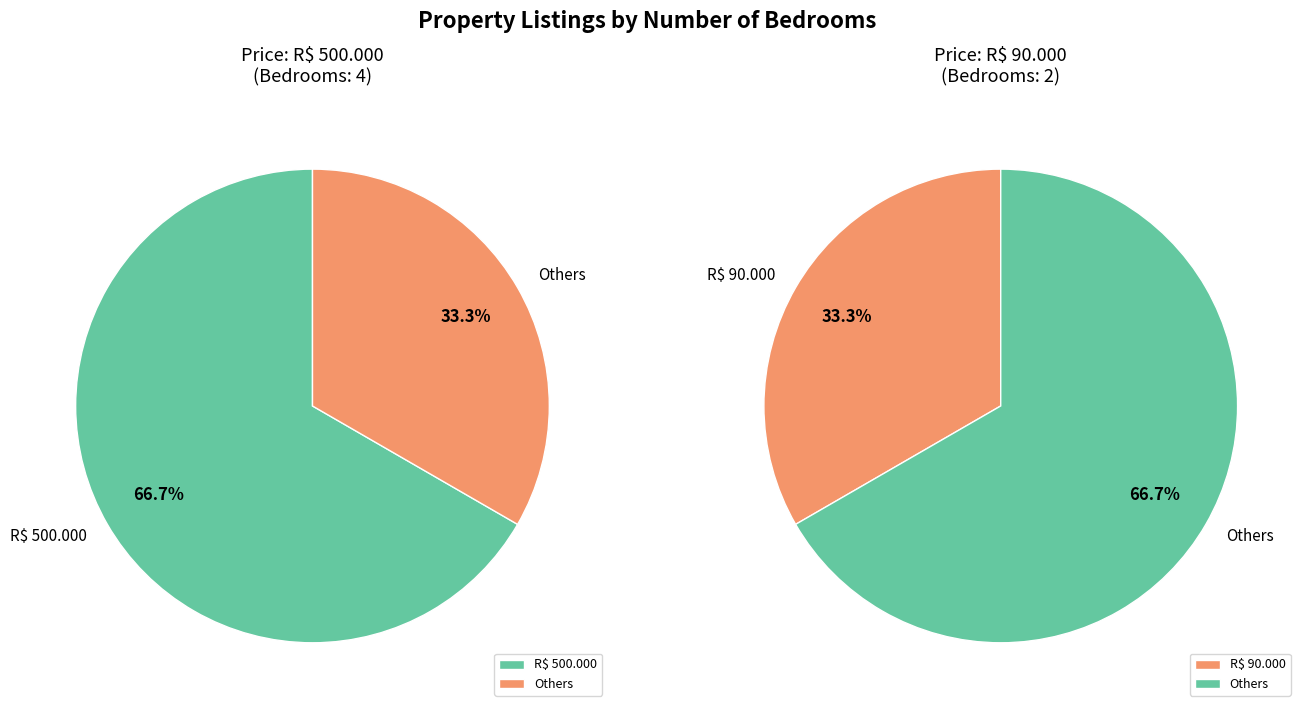

To the nearest percent, what is the difference between the largest and smallest slice percentages?

33%